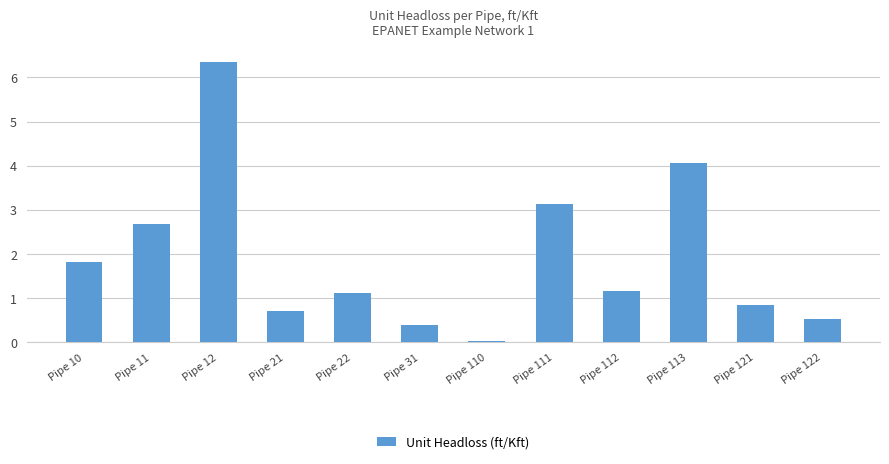

At which label does the data first exceed 1?

Pipe 10